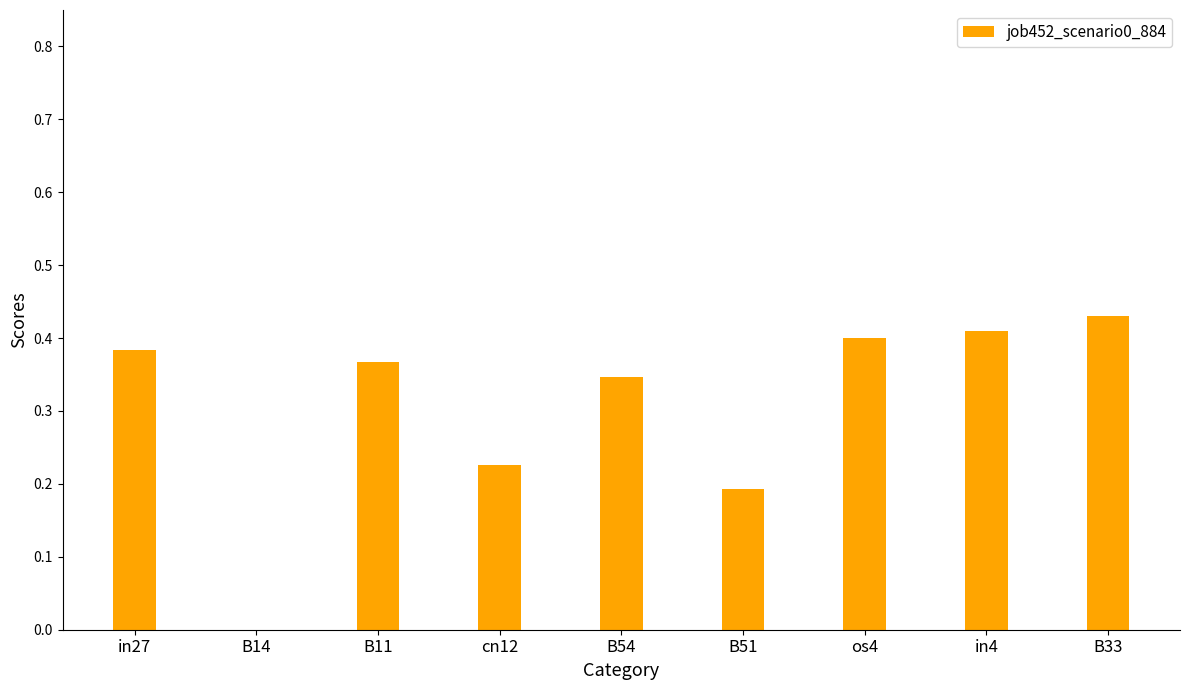

At which category does the chart reach its peak across all series?

B33